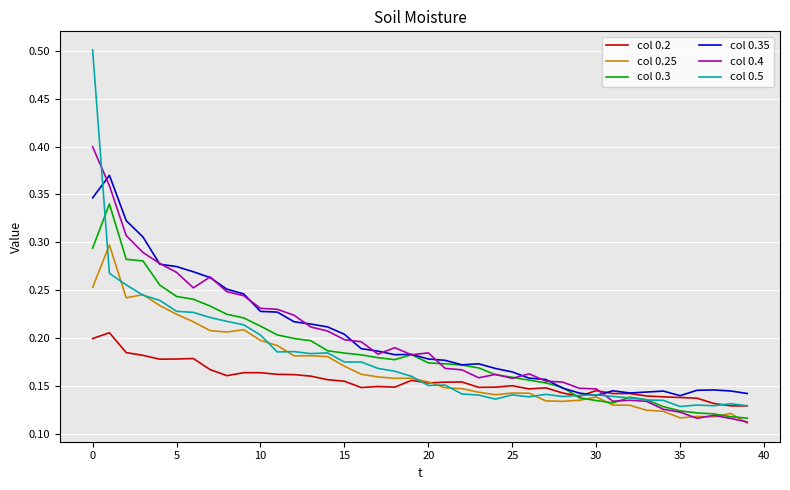

Rank the series by their maximum value, from lowest to highest.

col 0.2, col 0.25, col 0.3, col 0.35, col 0.4, col 0.5